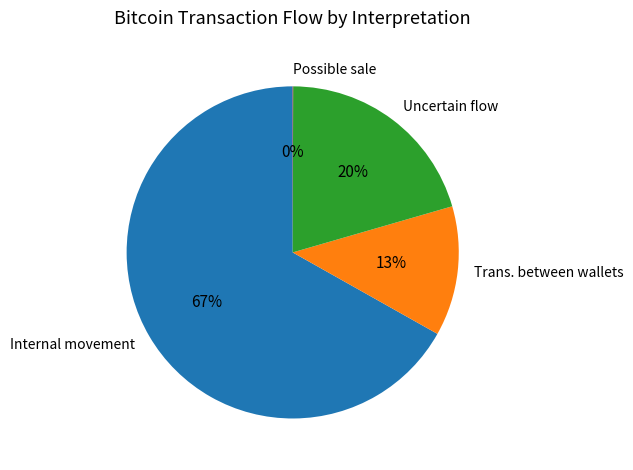

Is the sum of Uncertain flow and Trans. between wallets greater than half?

No